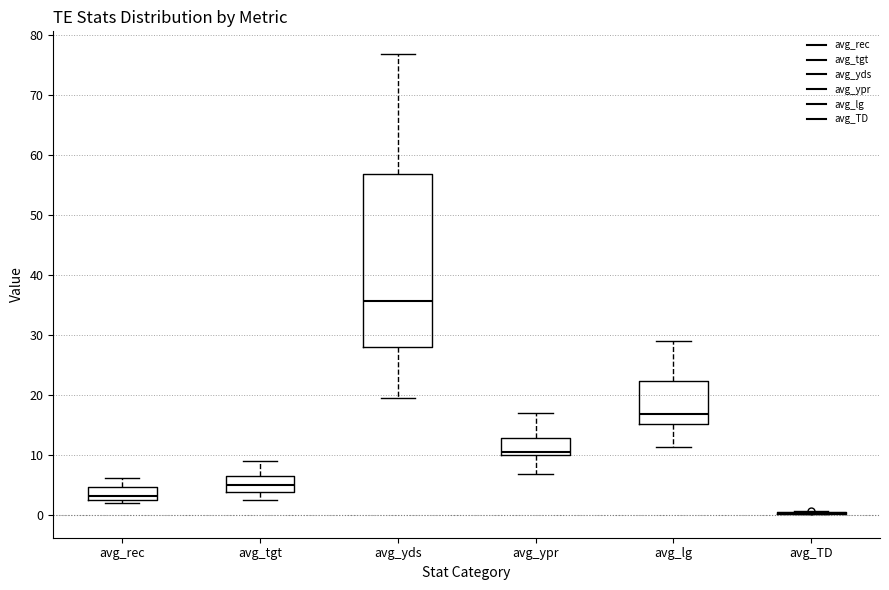

Reading left to right, transcribe this box plot: for each box, give where its median line is, the range the box spans, and where its two whiskers end, as read against the y-axis. The values are not printed on the chart, so give them approximately, as read against the axis.

avg_rec: median 3, box 2 to 5, whiskers 2 (just below the box's lower edge) to 6
avg_tgt: median 5, box 4 to 7, whiskers 2 to 9
avg_yds: median 36, box 28 to 57, whiskers 19 to 77
avg_ypr: median 10 (just above the box's lower edge), box 10 to 13, whiskers 7 to 17
avg_lg: median 17, box 15 to 22, whiskers 11 to 29
avg_TD: box collapsed to a line at 0, whiskers 0 to 1